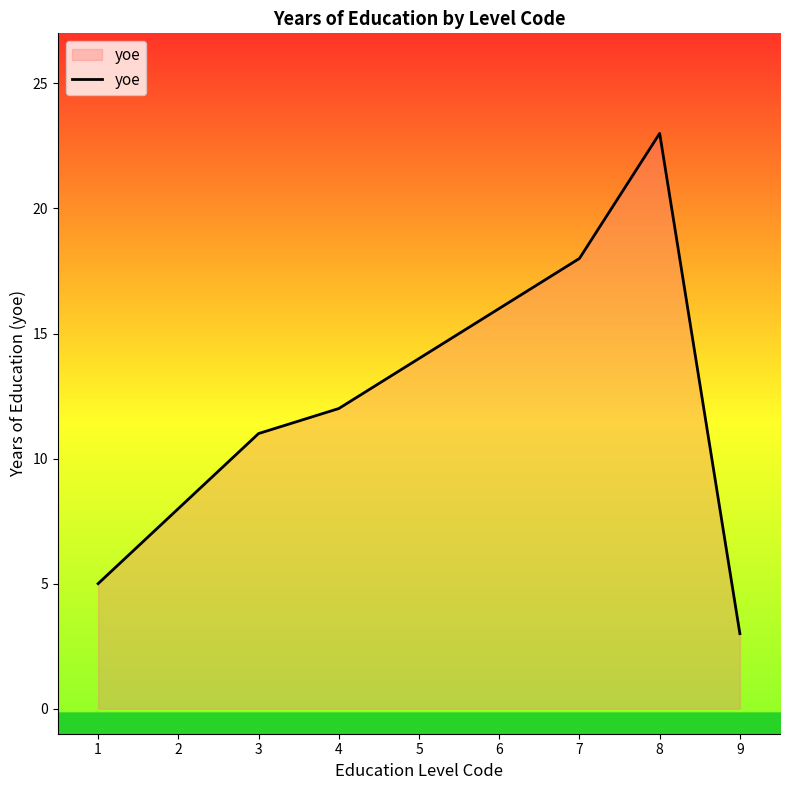

How many values are below 12?

4